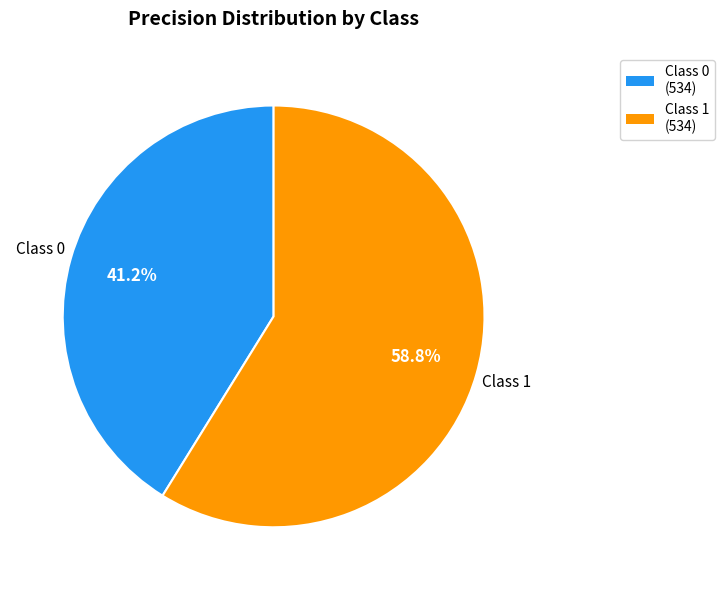

Is there a majority slice in this chart?

Yes